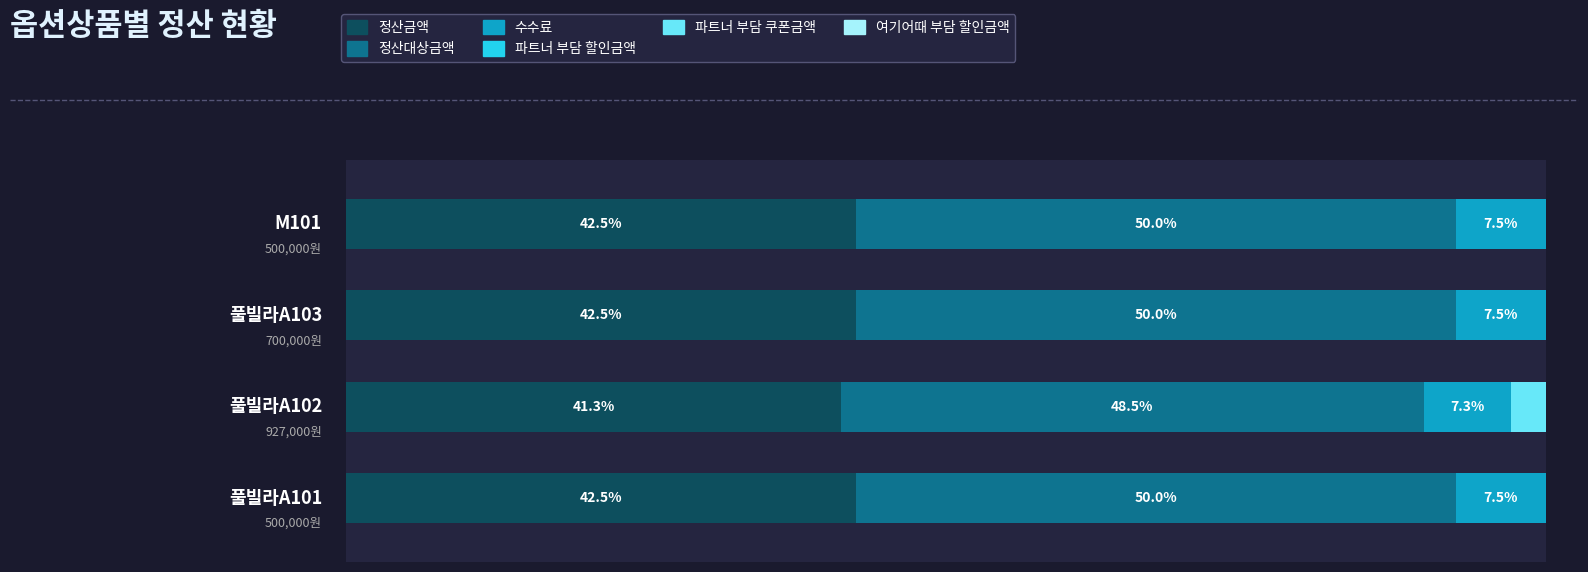

How many groups of bars are there?

4